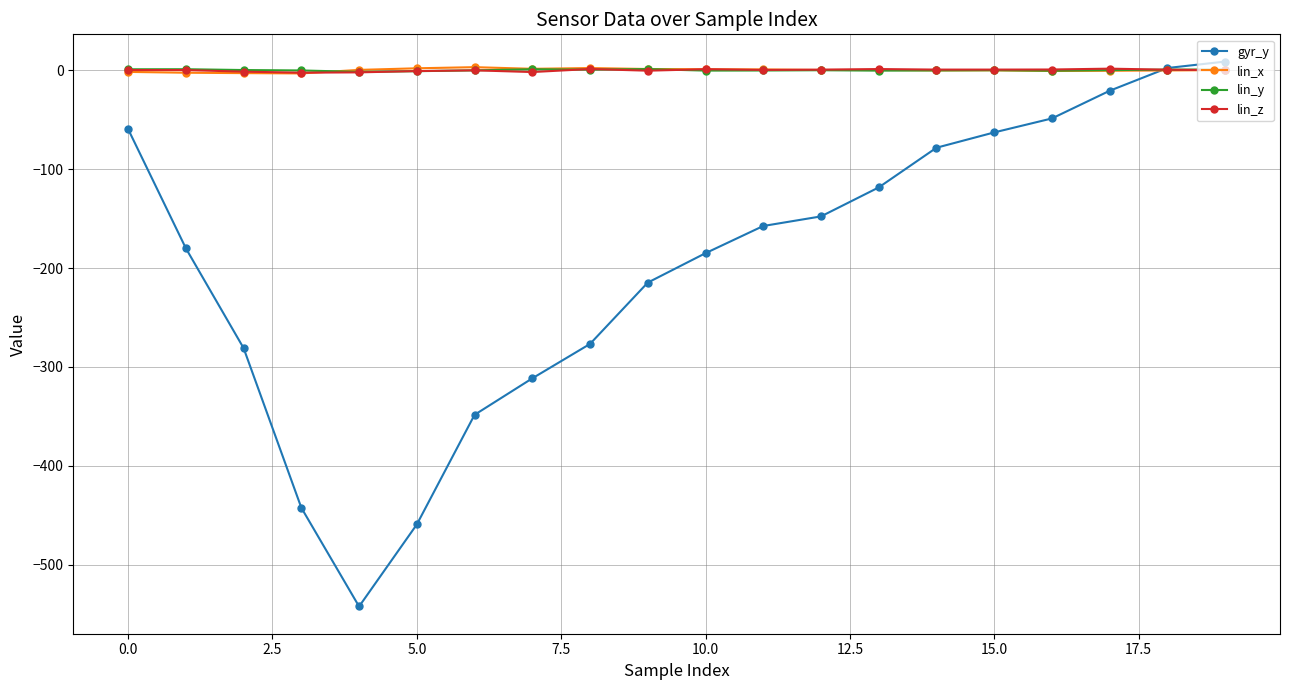

True or false: lin_z has more than 1 interior local peaks.

True